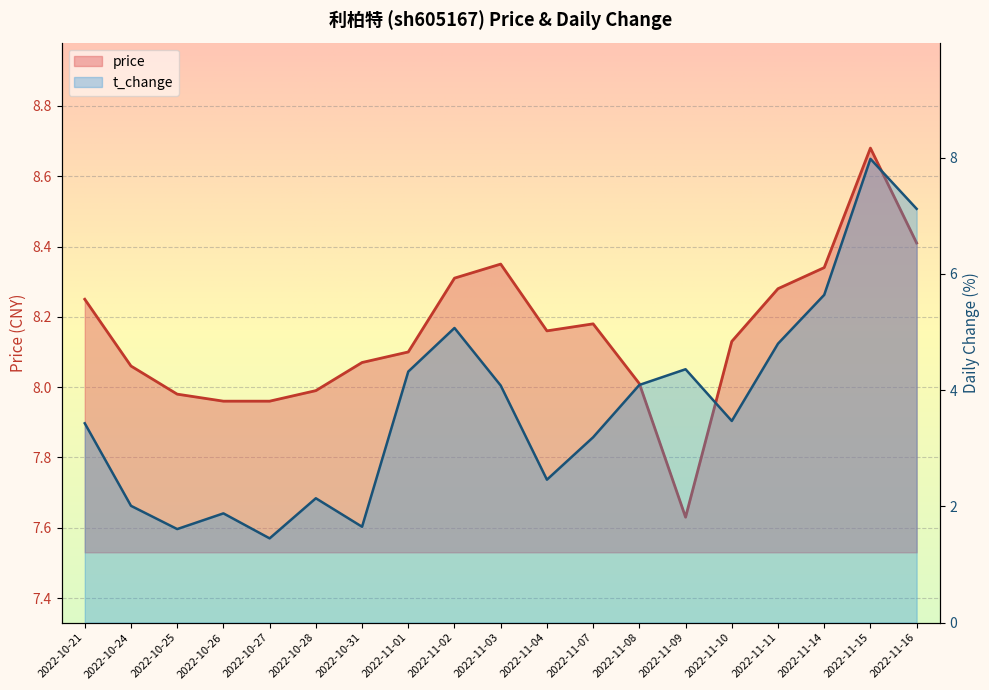

The price series shows 8.0 at 2022-10-25. True or false?

True